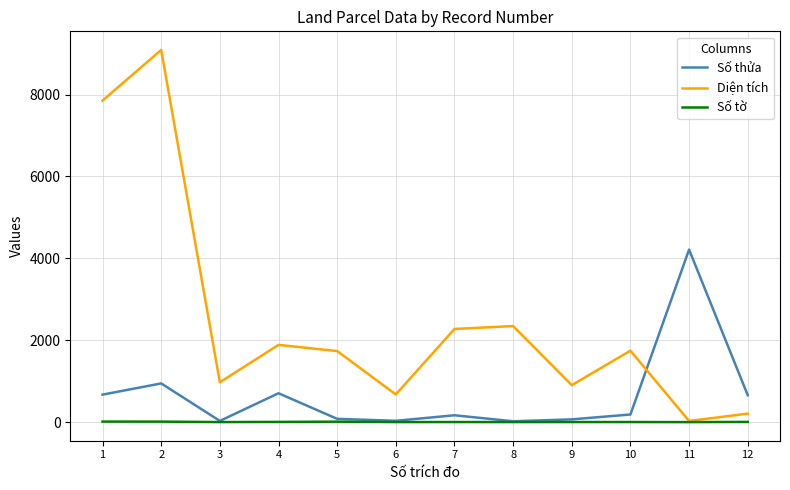

Which series ends up on top after the final intersection of Diện tích and Số thửa?

Số thửa